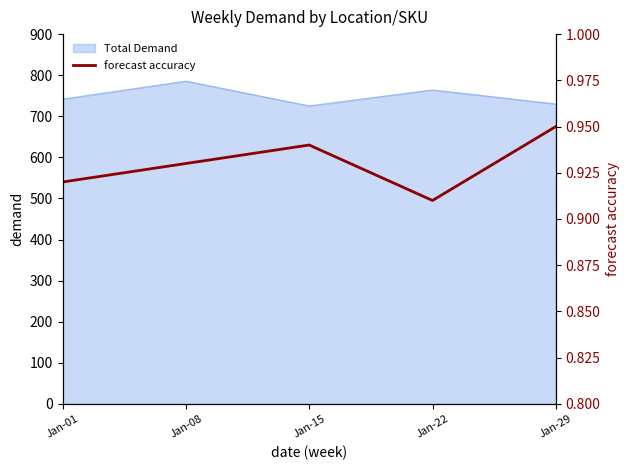

List the labels in order of value, smallest first.

Jan-22, Jan-01, Jan-08, Jan-15, Jan-29